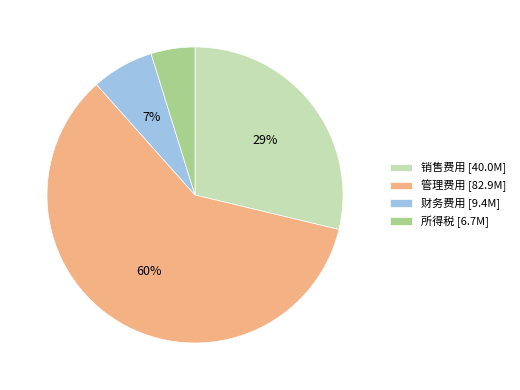

What is the ratio of the value at 财务费用 [9.4M] to the value at 所得税 [6.7M]?

1.4